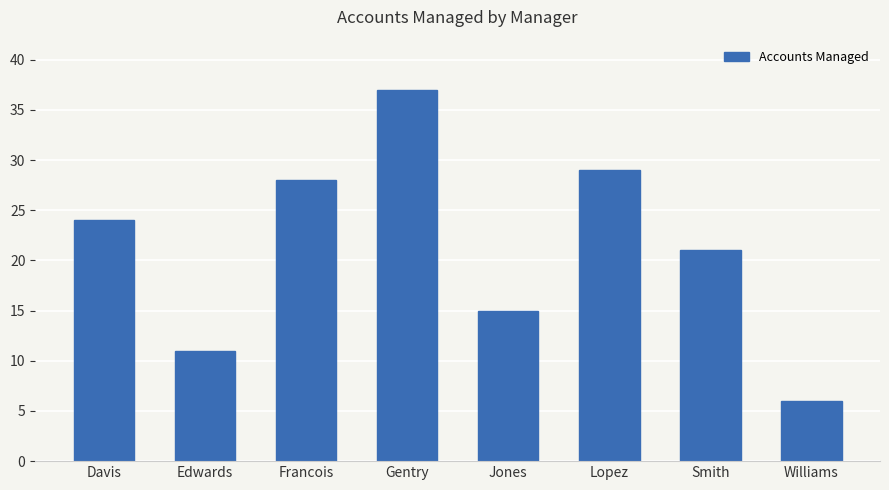

Reading right to left, what are all the values shown in this chart?

Williams=6	Smith=21	Lopez=29	Jones=15	Gentry=37	Francois=28	Edwards=11	Davis=24